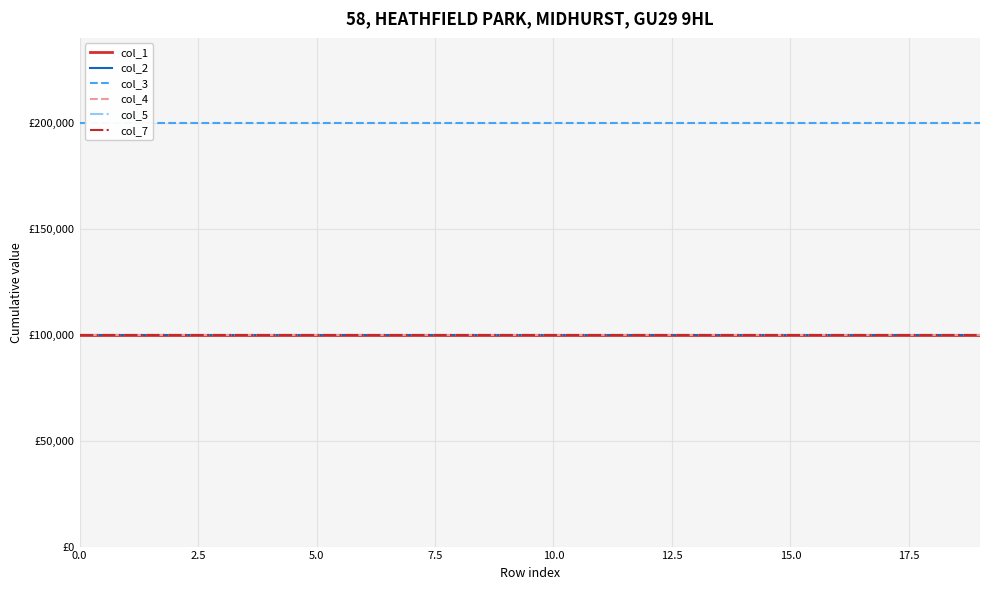

Between 10.0 and 10, which series saw the biggest shift?

col_1